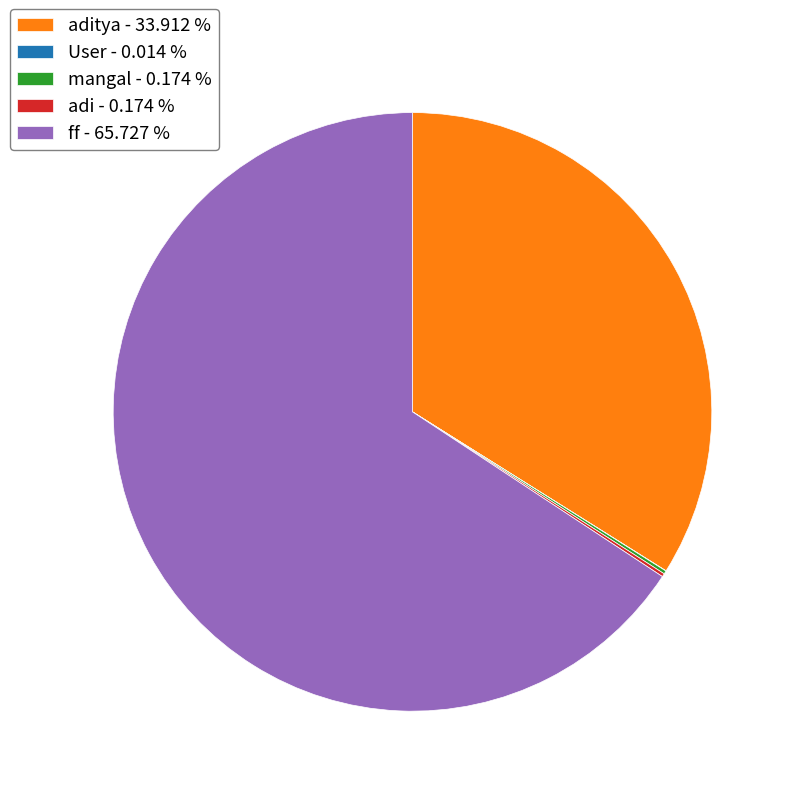

Which slice is the largest?

ff - 65.727 %